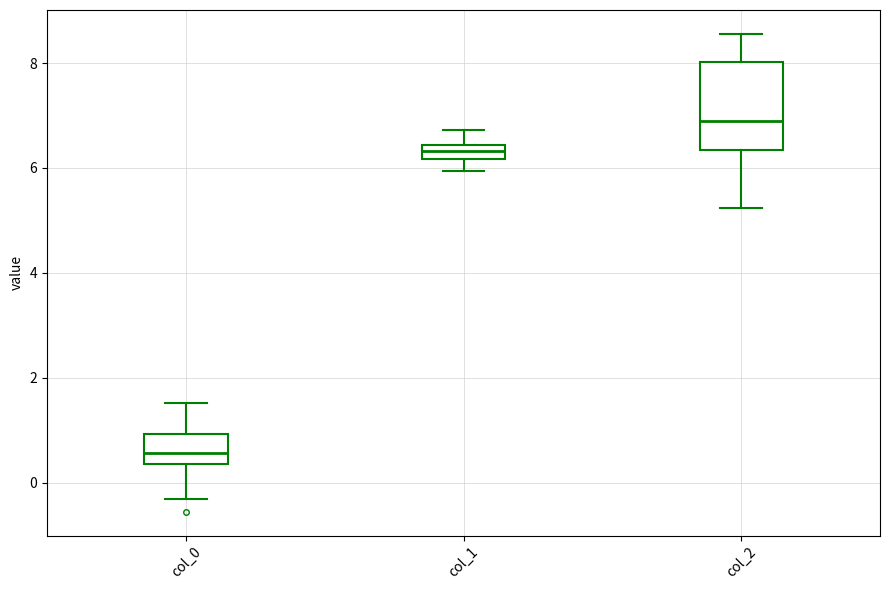

Where does the upper whisker of the box for col_1 end on the y-axis? The values are not printed on the chart, so give them approximately, as read against the axis.

6.8